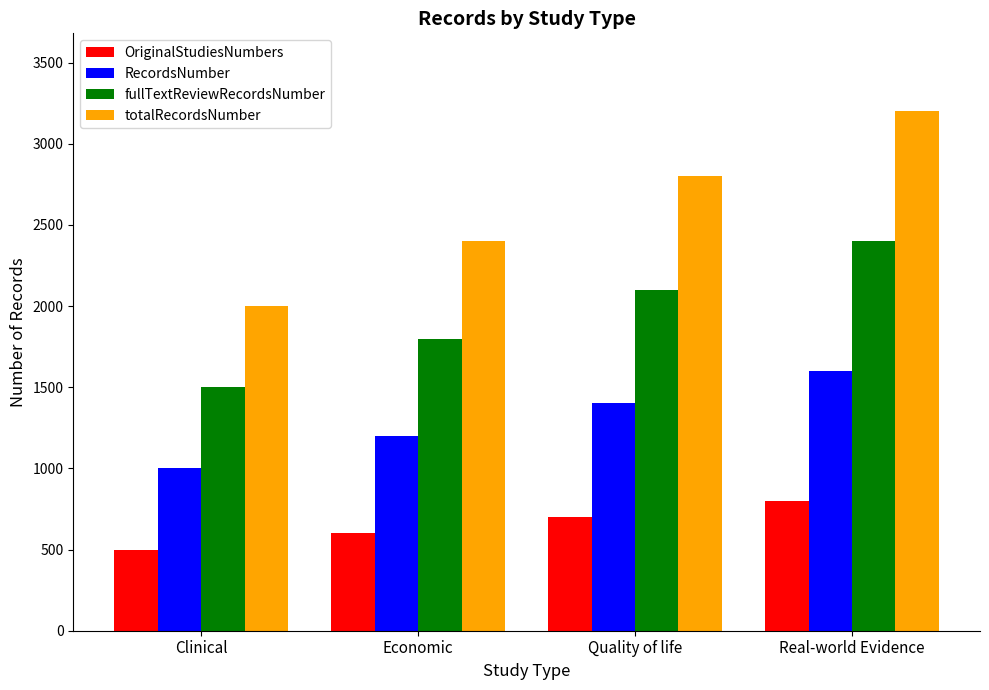

Reading left to right, list all the values displayed in this chart.

OriginalStudiesNumbers: 500	600	700	800
RecordsNumber: 1000	1200	1400	1600
fullTextReviewRecordsNumber: 1500	1800	2100	2400
totalRecordsNumber: 2000	2400	2800	3200